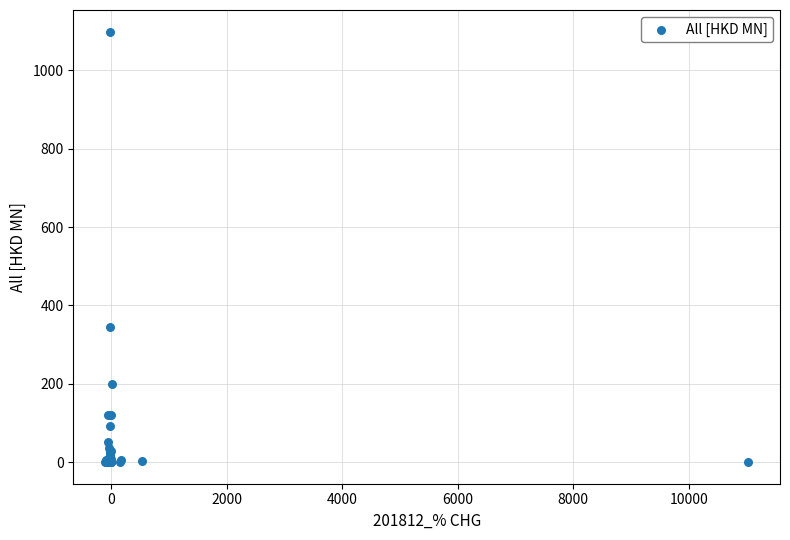

What Y value in the scatter plot is closest to 549?

344.1